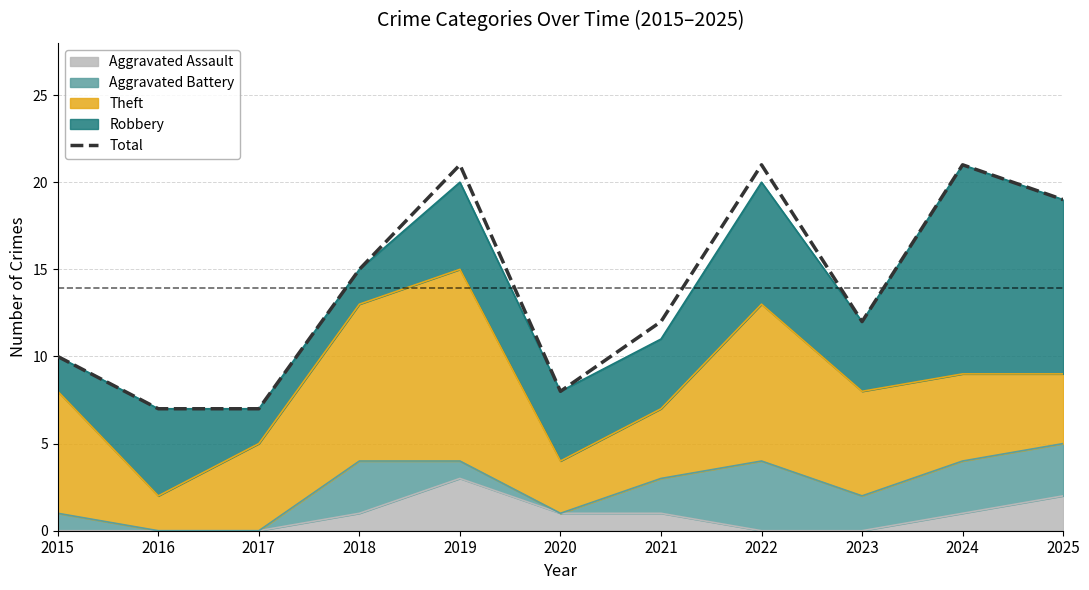

At which label is the value closest to 14?

2018